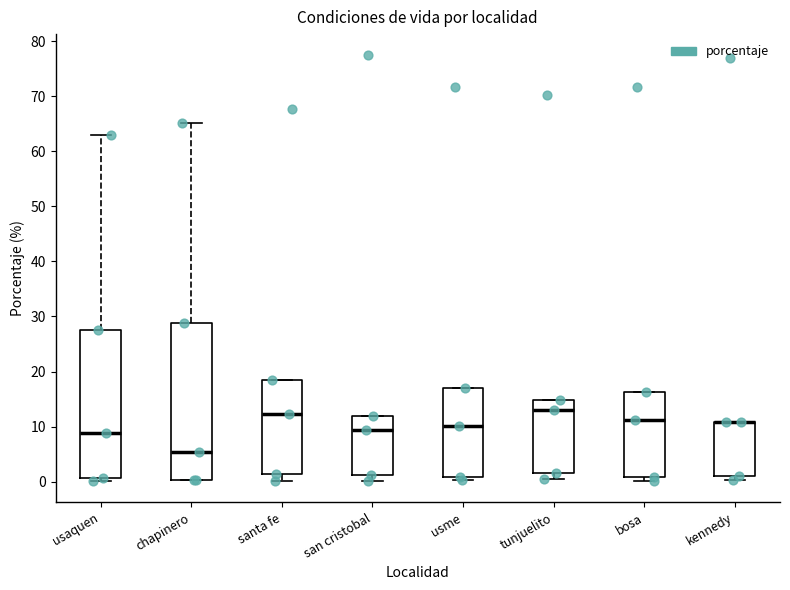

Which box is the tallest, from its lower edge to its upper edge?

chapinero